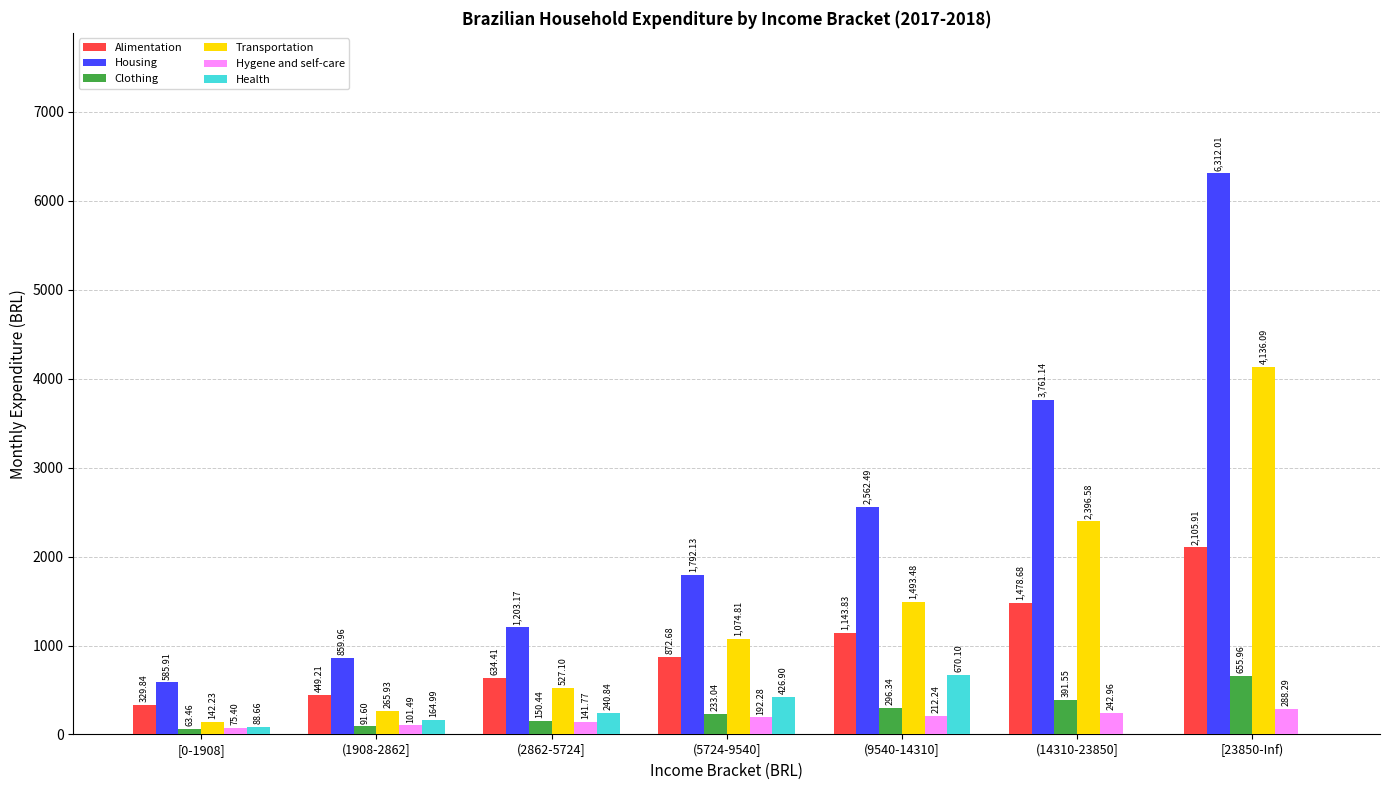

How many series are shown in this chart?

6